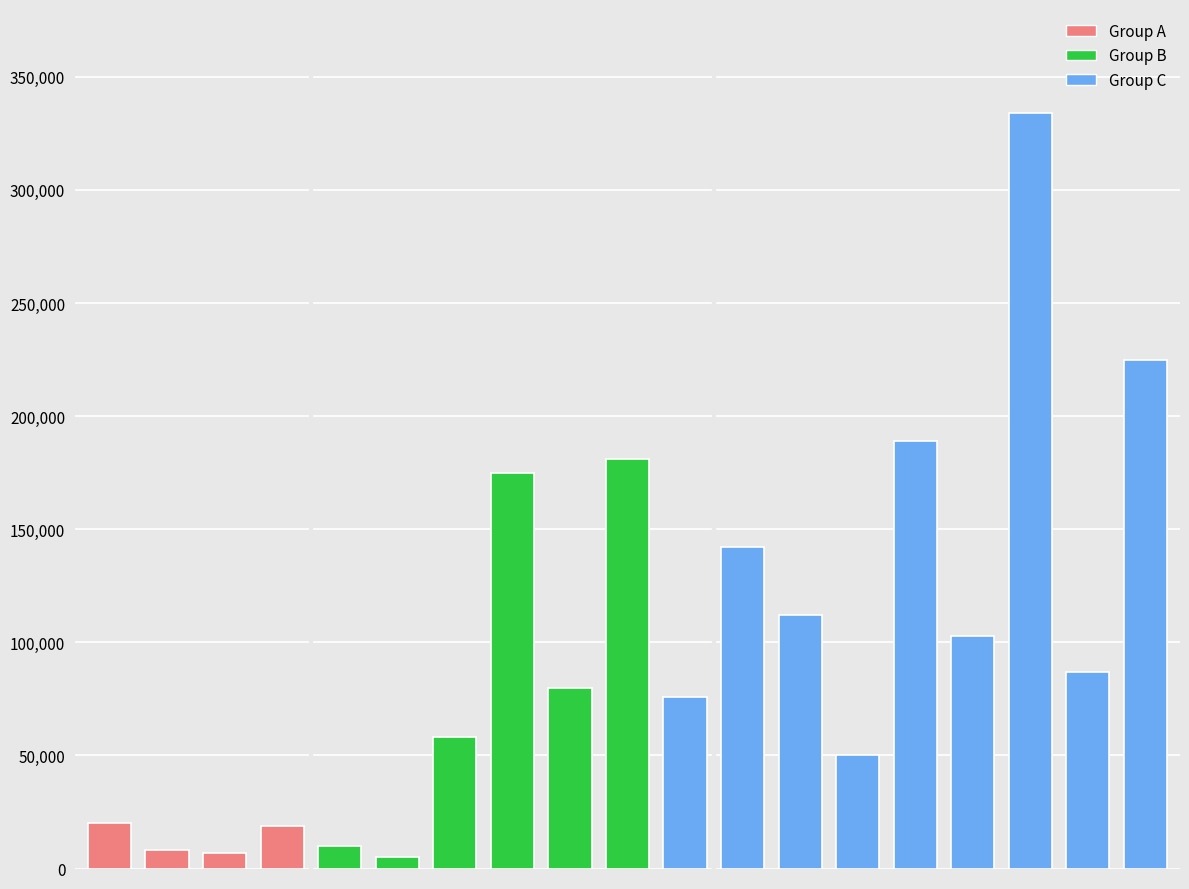

What is the minimum value shown in the chart?

5000